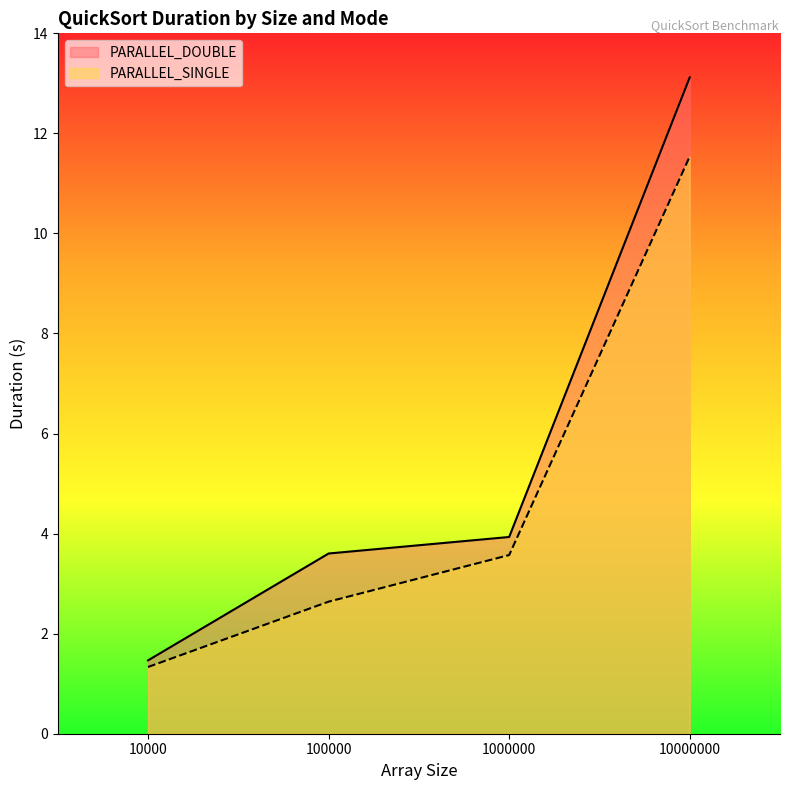

What is the lowest value of the PARALLEL_SINGLE series?

1.3